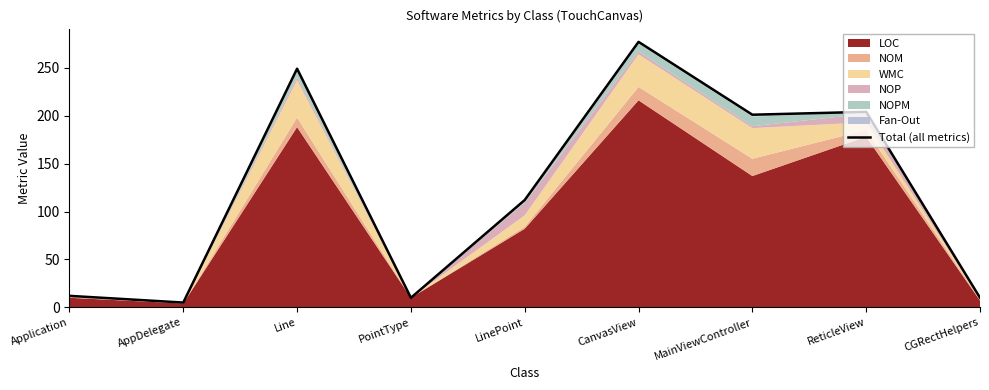

Does the chart display data point markers on the line(s)?

No